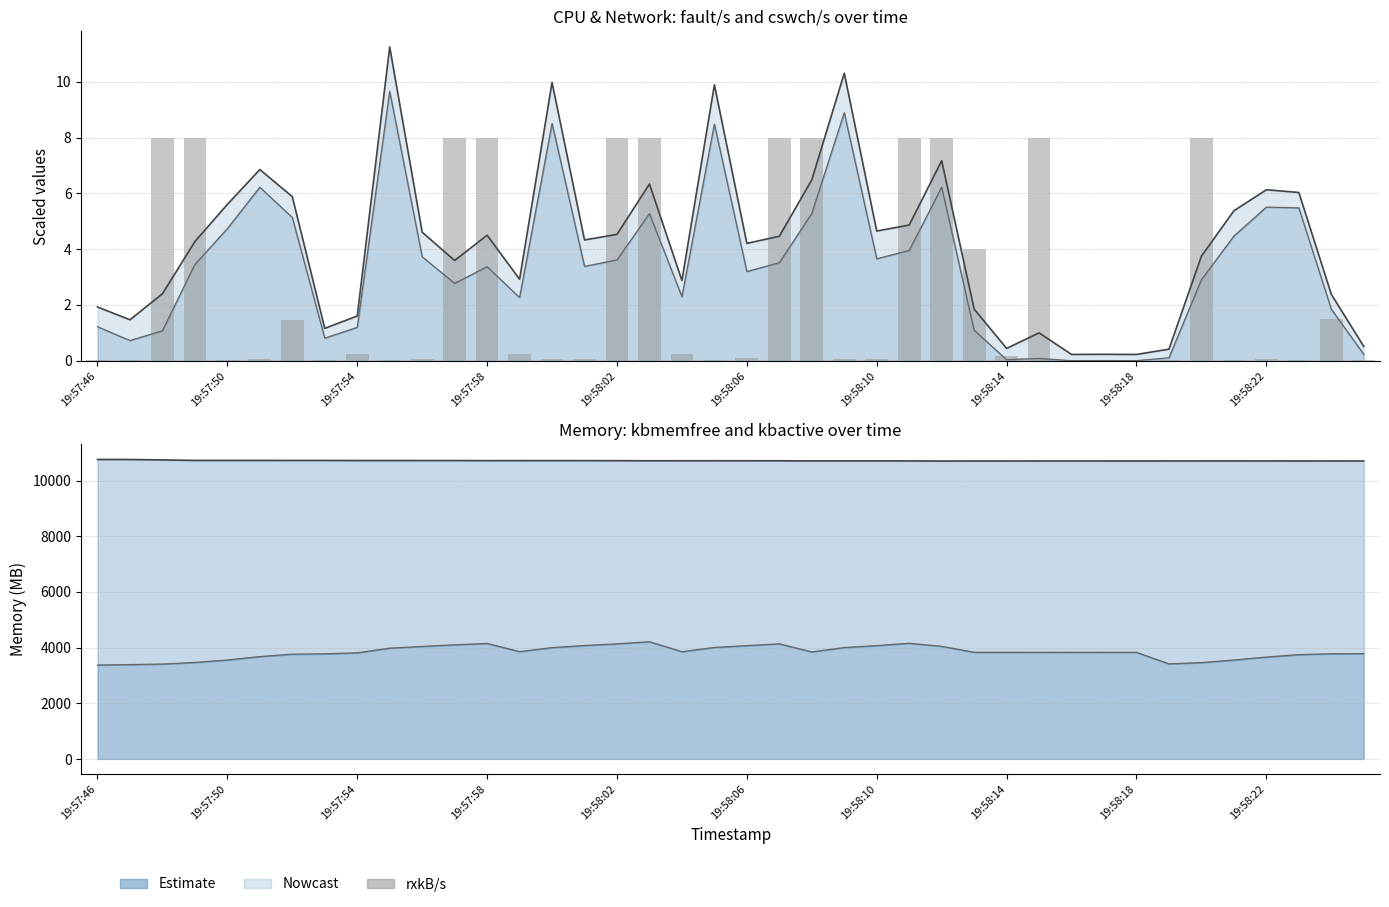

What is the highest value of the kbactive lower bound series?

4211.6